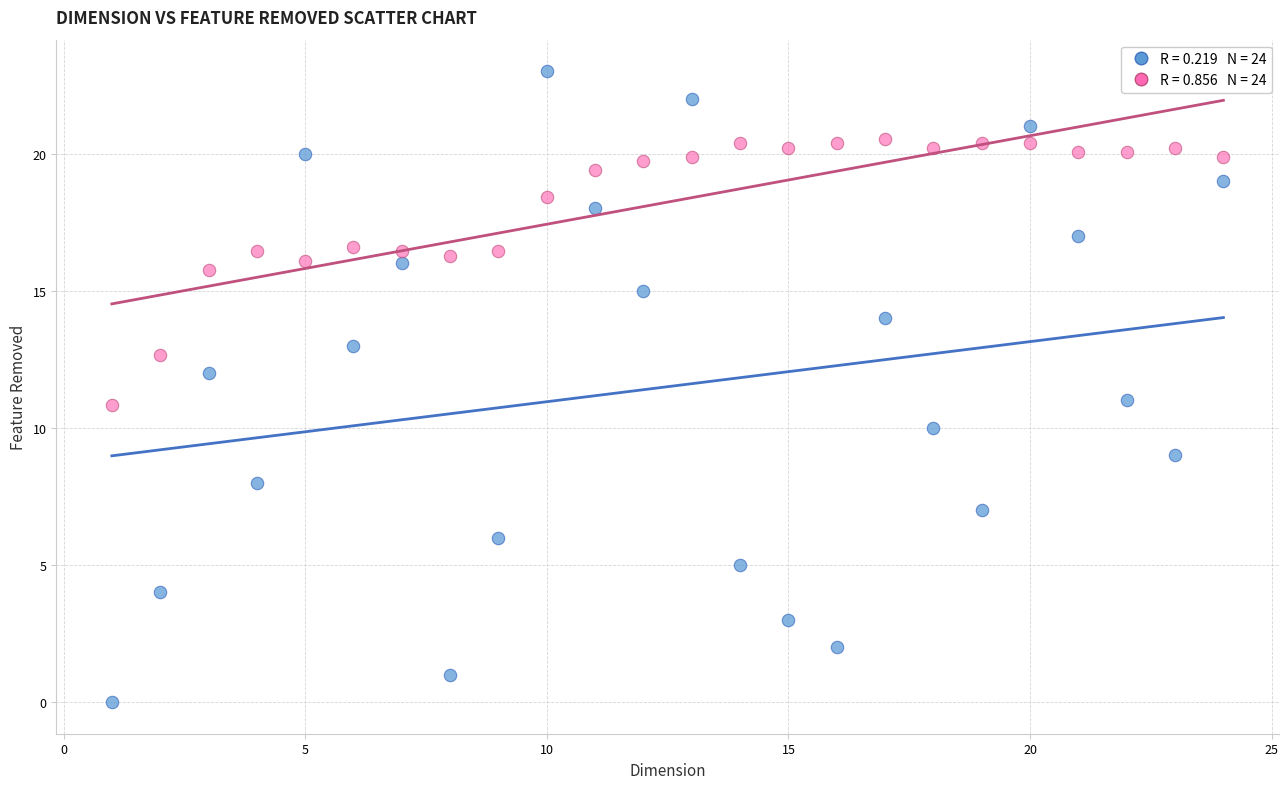

Across all data points, what is the range of Y values (max minus min)?

23.0